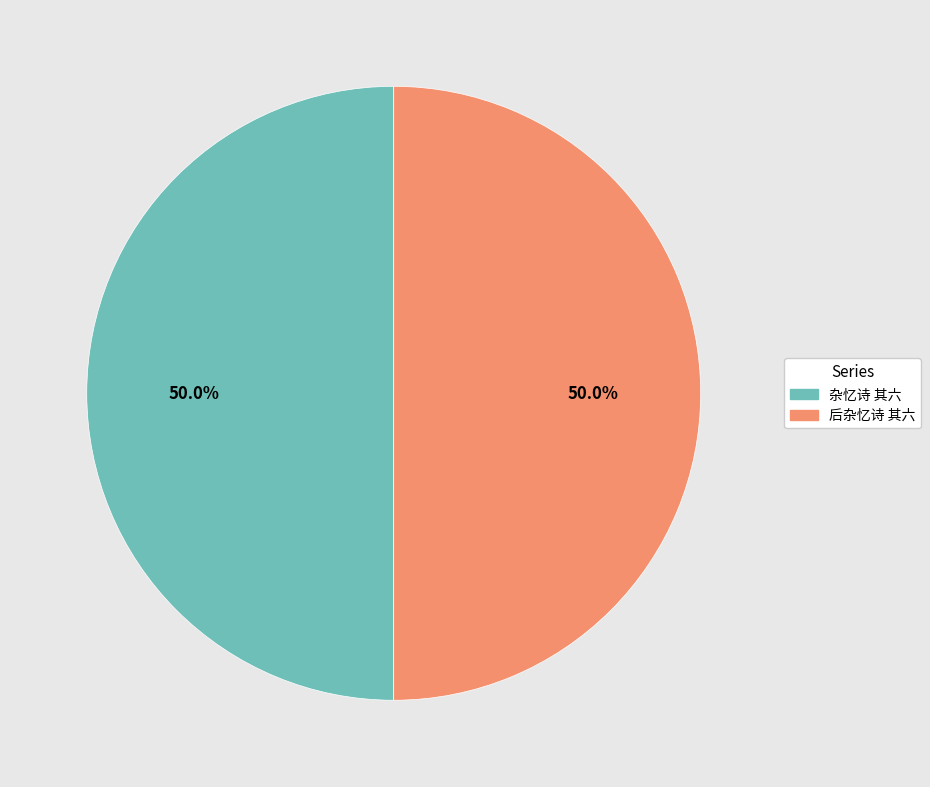

What is the ratio of the value at 杂忆诗 其六 to the value at 后杂忆诗 其六?

1.0